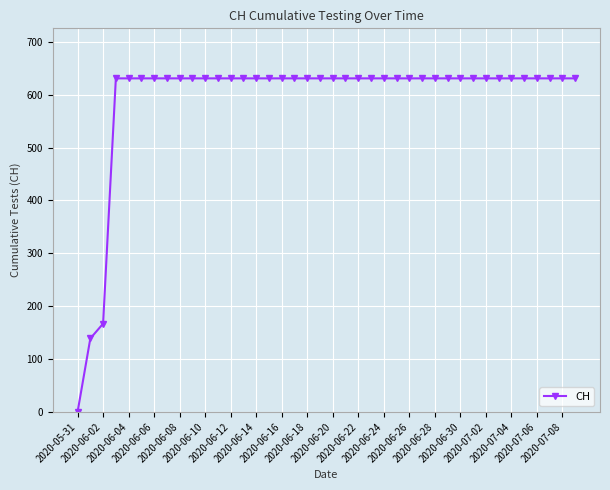

What is the sum of all values?

23653